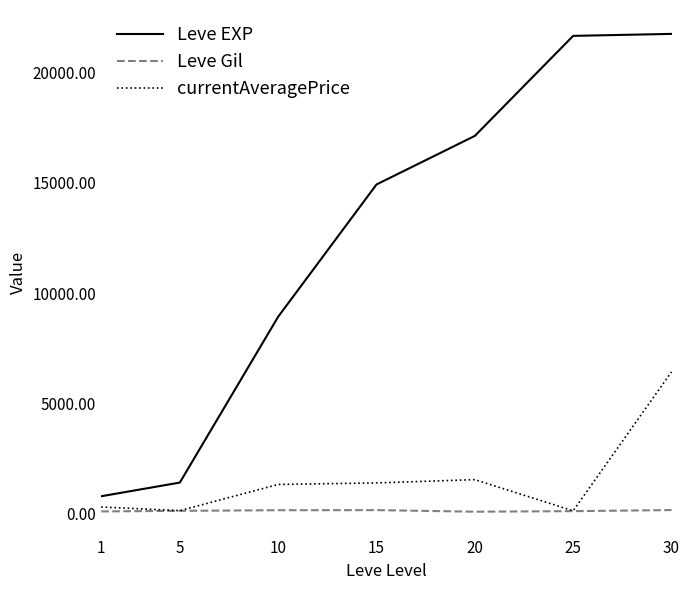

Does the chart have visible grid lines?

No